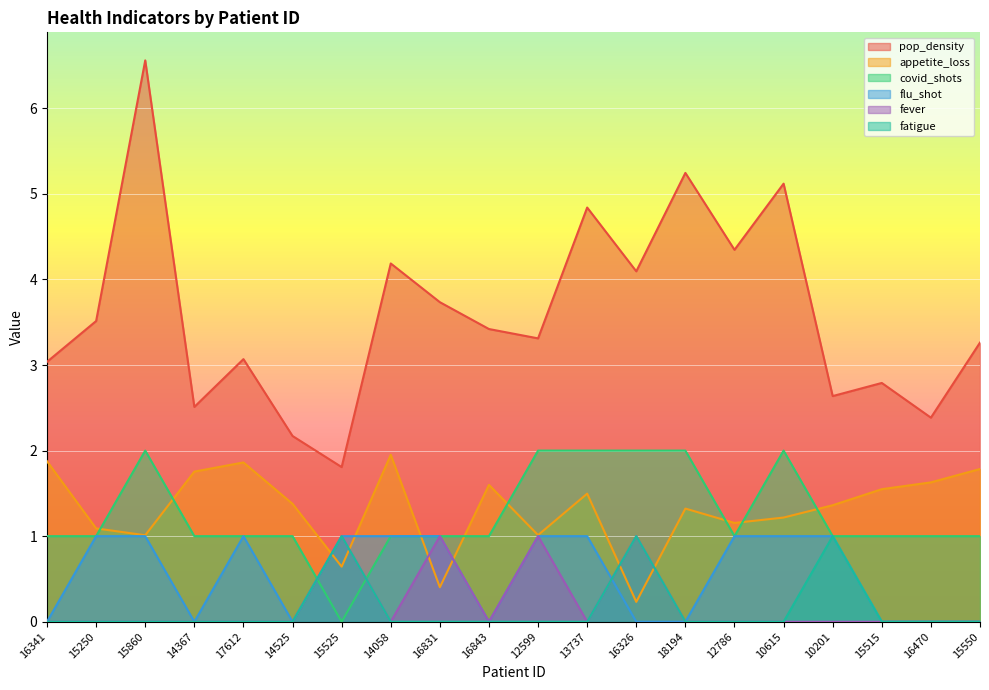

What is the approximate value of pop_density at 16843?

3.4